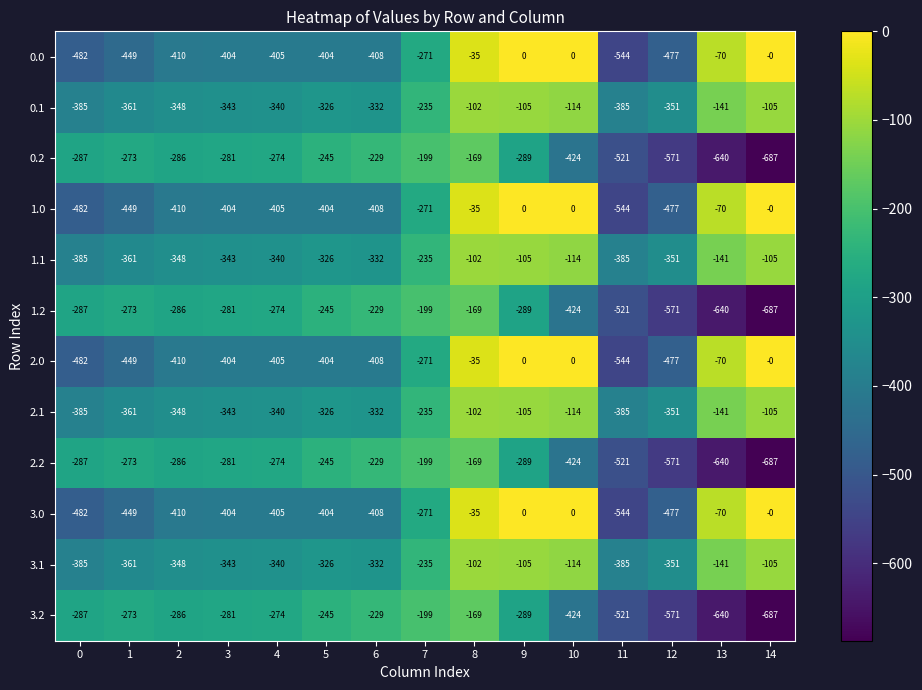

What is the difference between the highest and lowest values at 13?

570